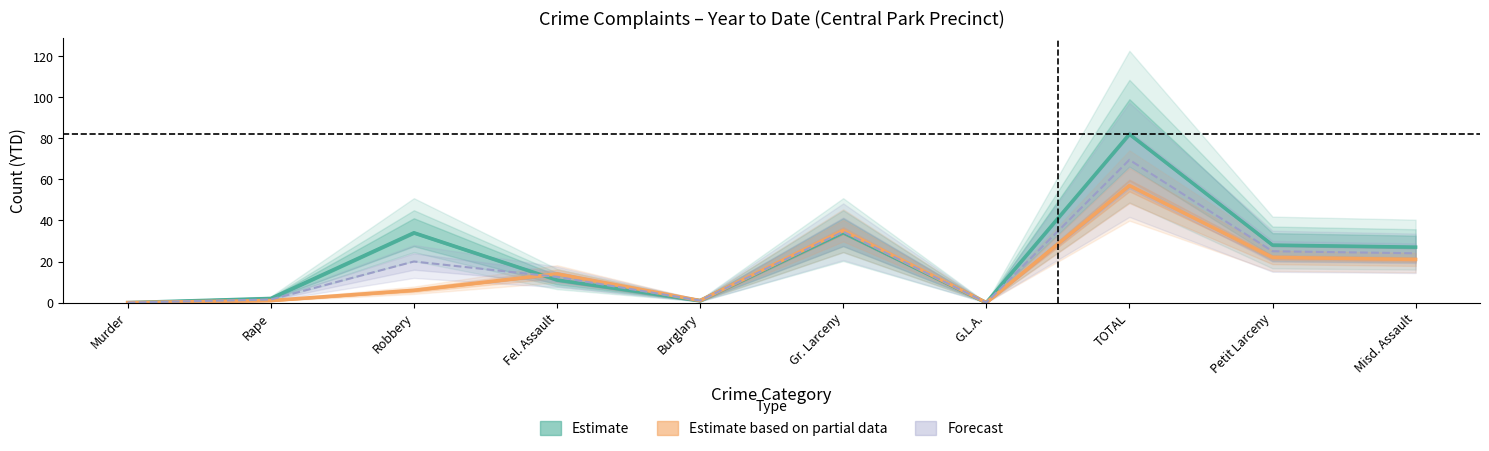

What is the label of the 5th point from the right?

Gr. Larceny